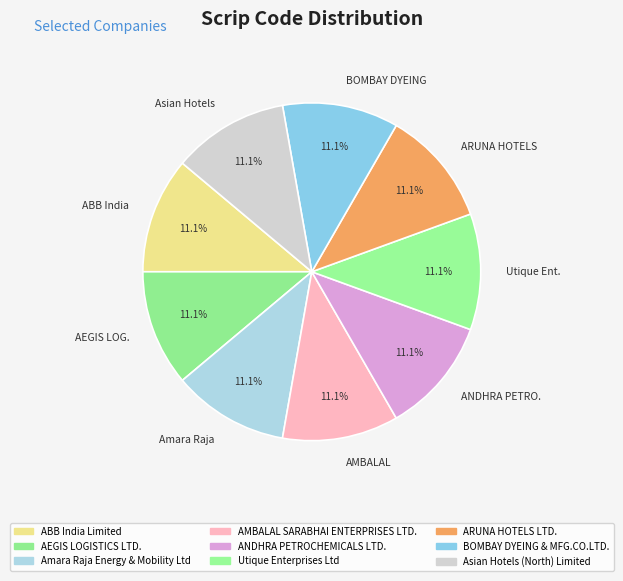

What portion of the pie excludes Asian Hotels?

88.9%